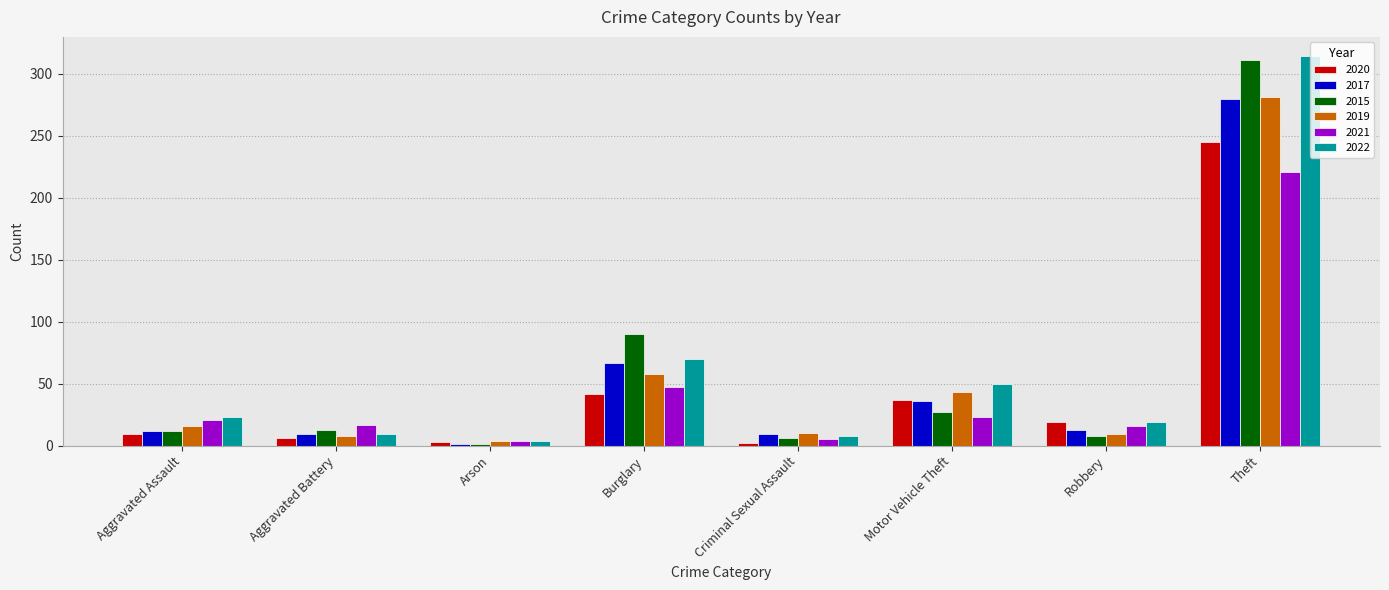

What is the spread (max minus min) of values at Robbery?

11